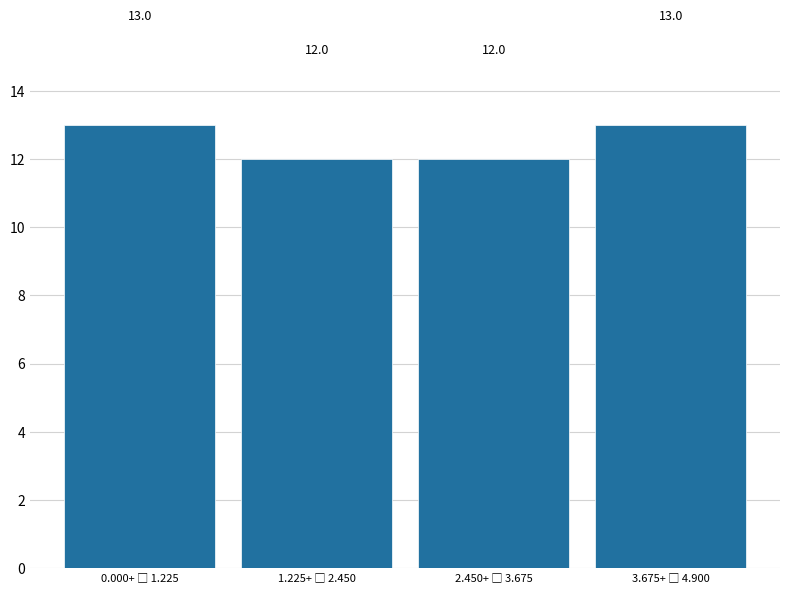

Reading left to right, what are all the values shown in this chart?

13	12	12	13